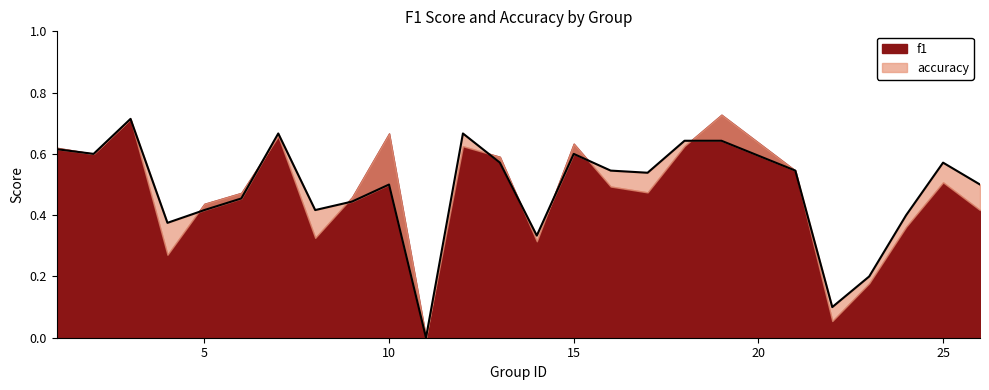

Is it true that the value at 15 is 0.6?

True